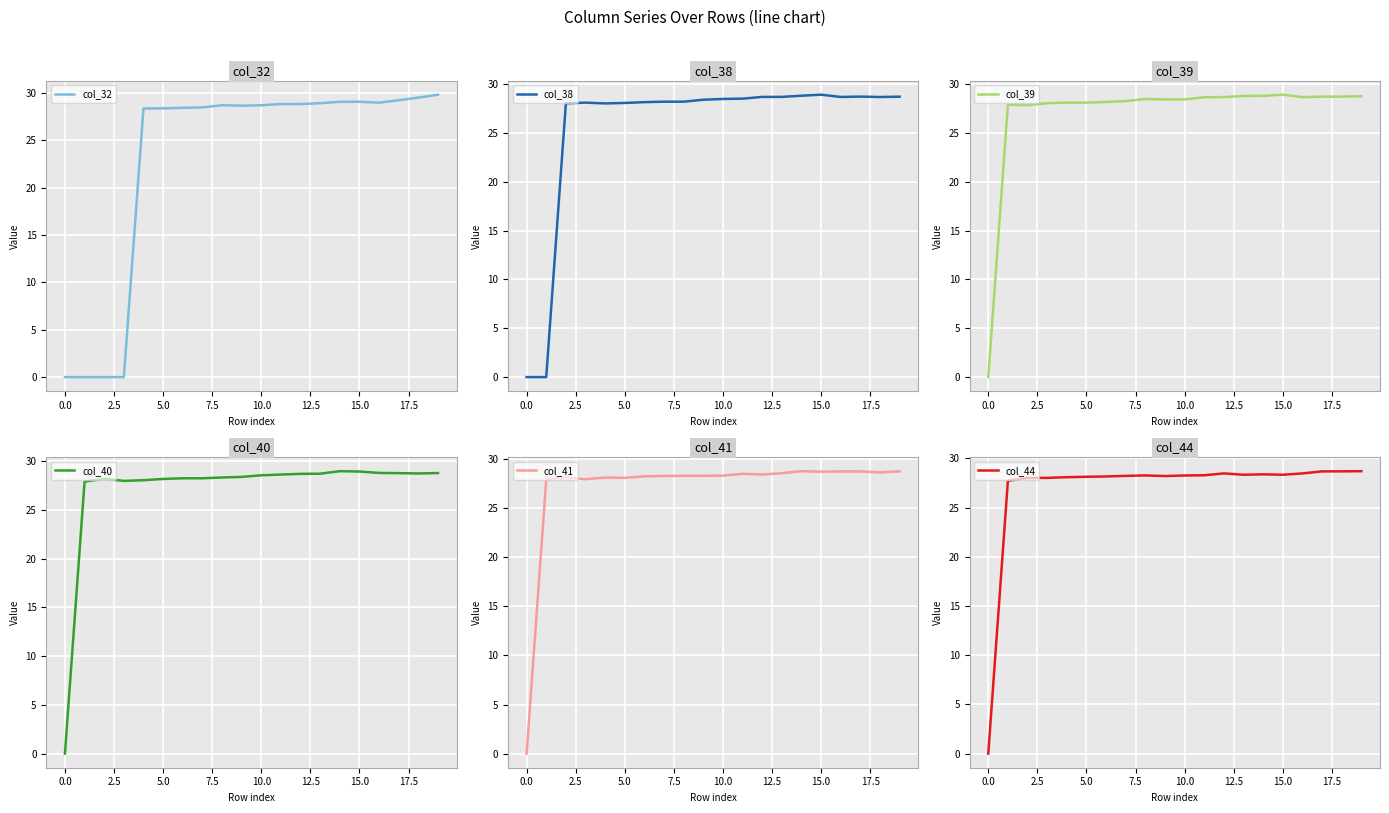

Between 17 and 18, which series saw the biggest shift?

col_32